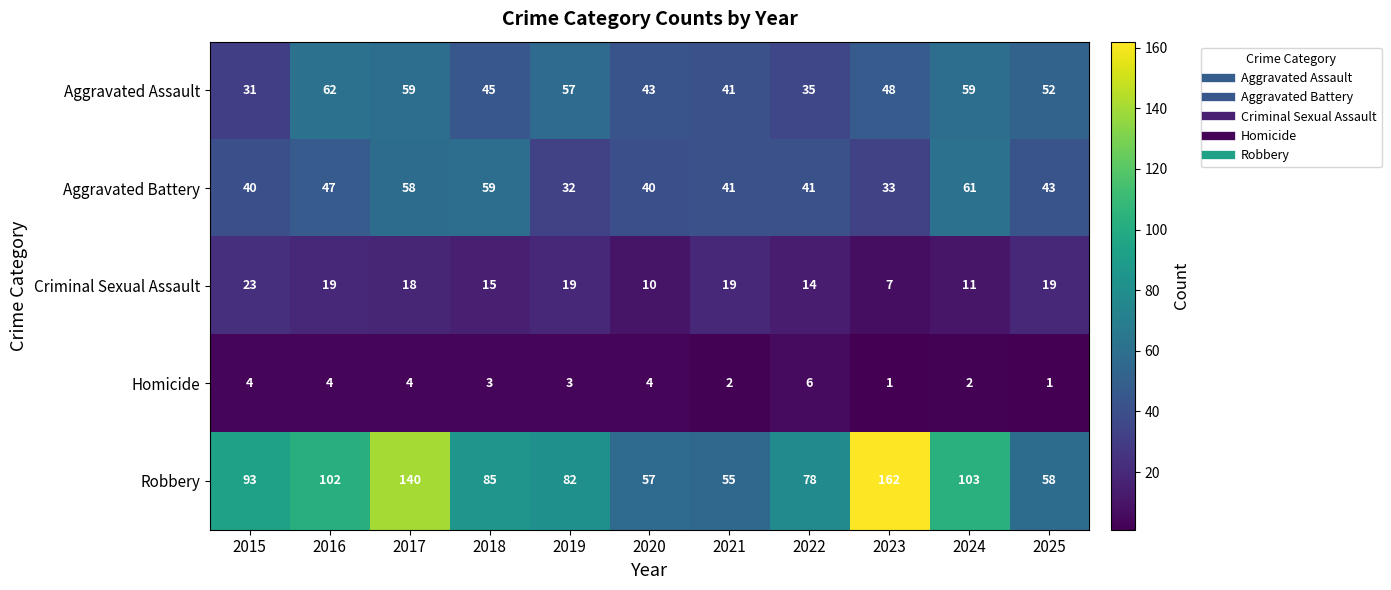

List the series in order of their peak value, highest first.

Robbery, Aggravated Assault, Aggravated Battery, Criminal Sexual Assault, Homicide